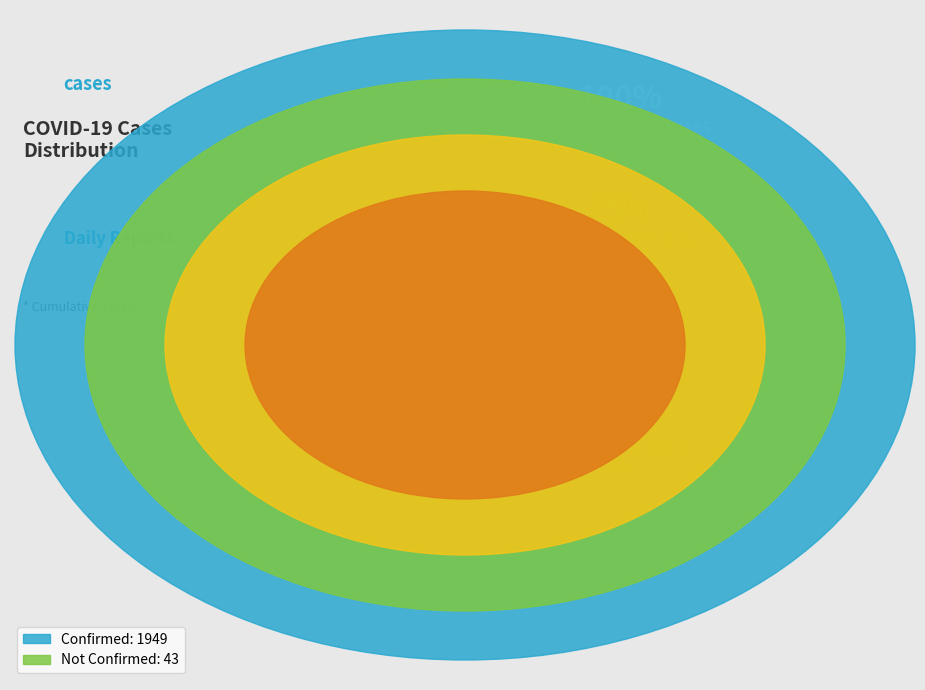

Combined, do Not Confirmed and Confirmed account for over 50%?

Yes